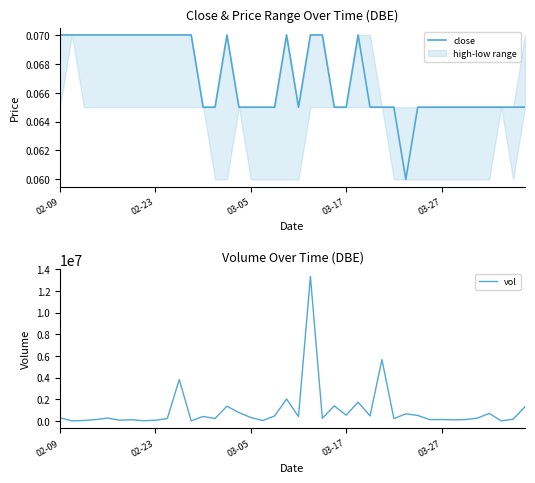

What is the sum of all vol values?

38541100